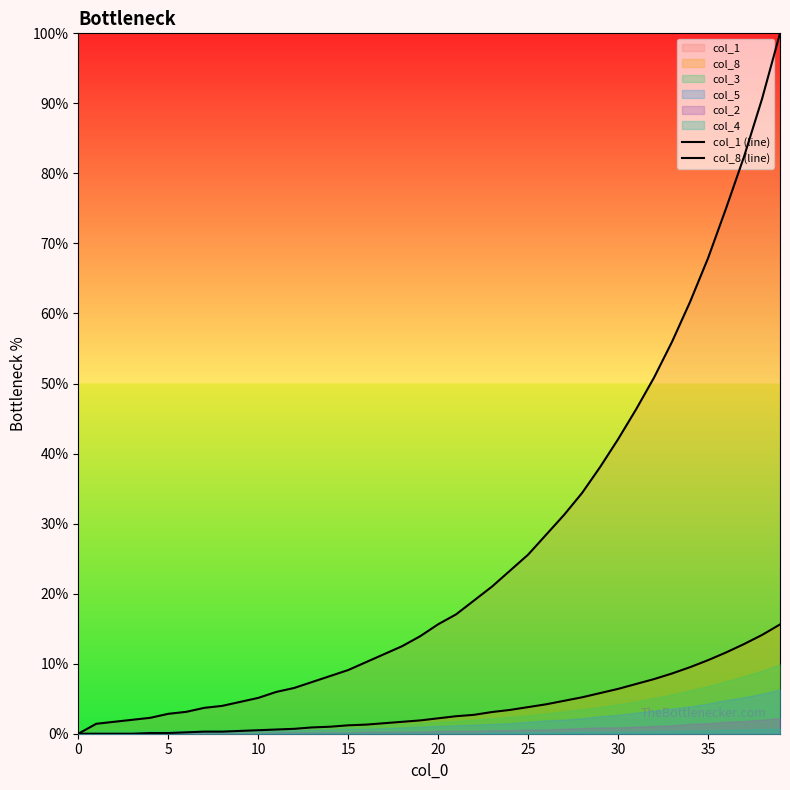

The col_8 (line) series shows 1.7 at 18. True or false?

True